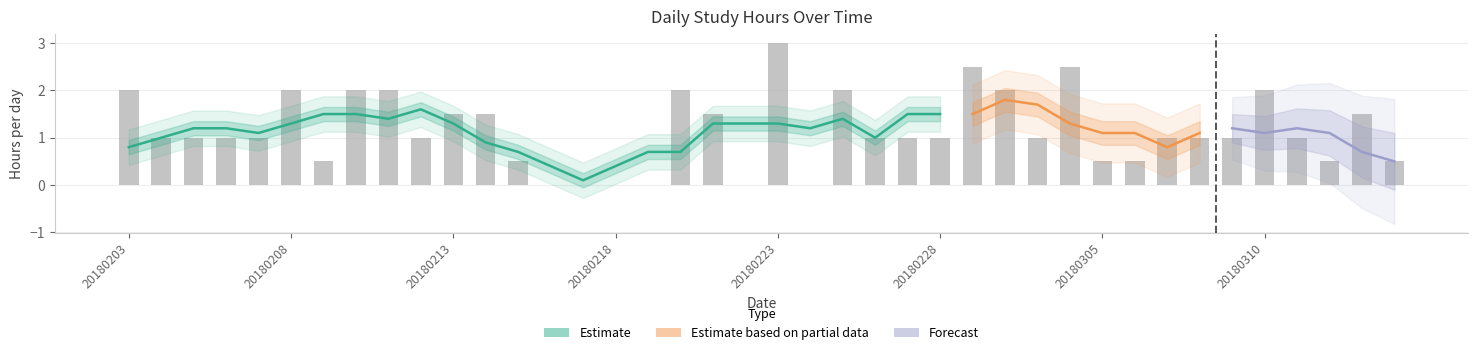

What is the average value?

1.1